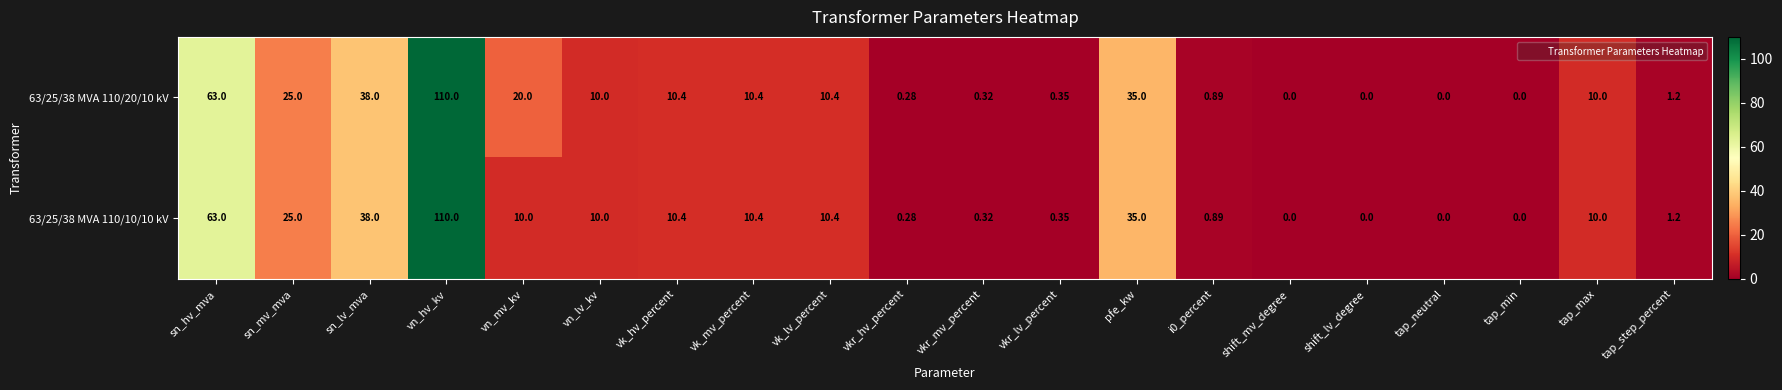

At how many categories does at least one series exceed 82?

1